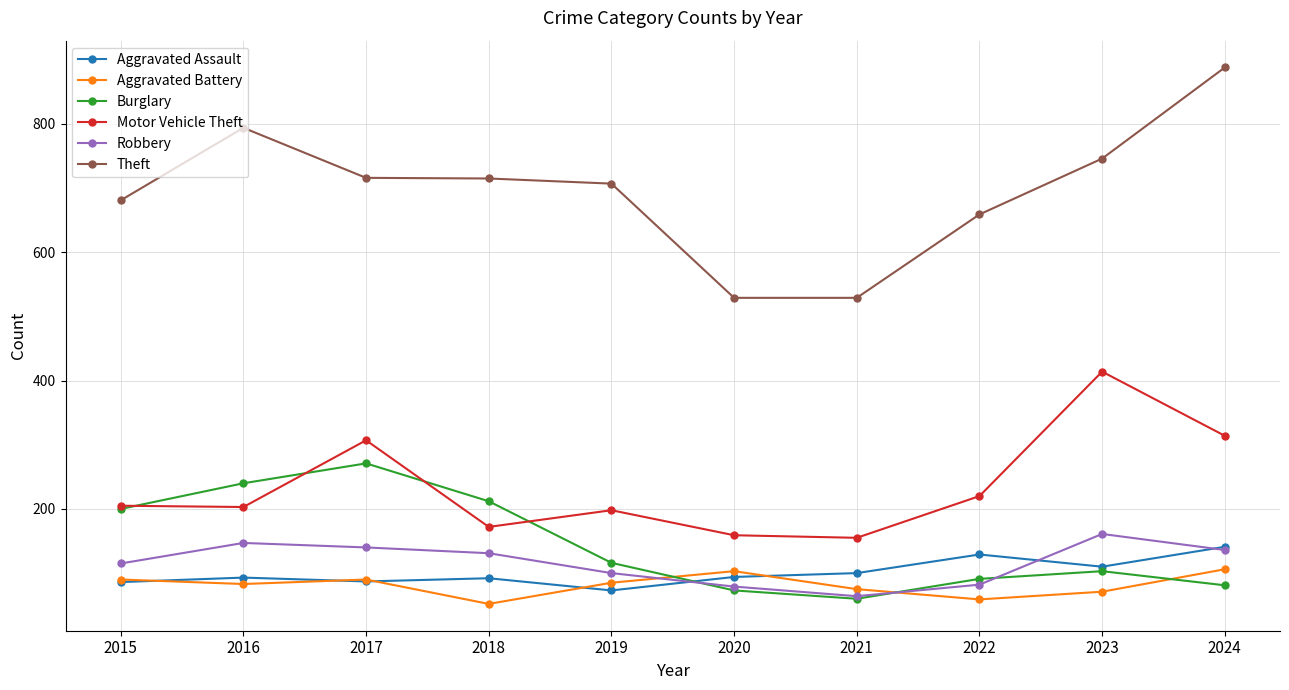

What is the smallest value displayed?

52